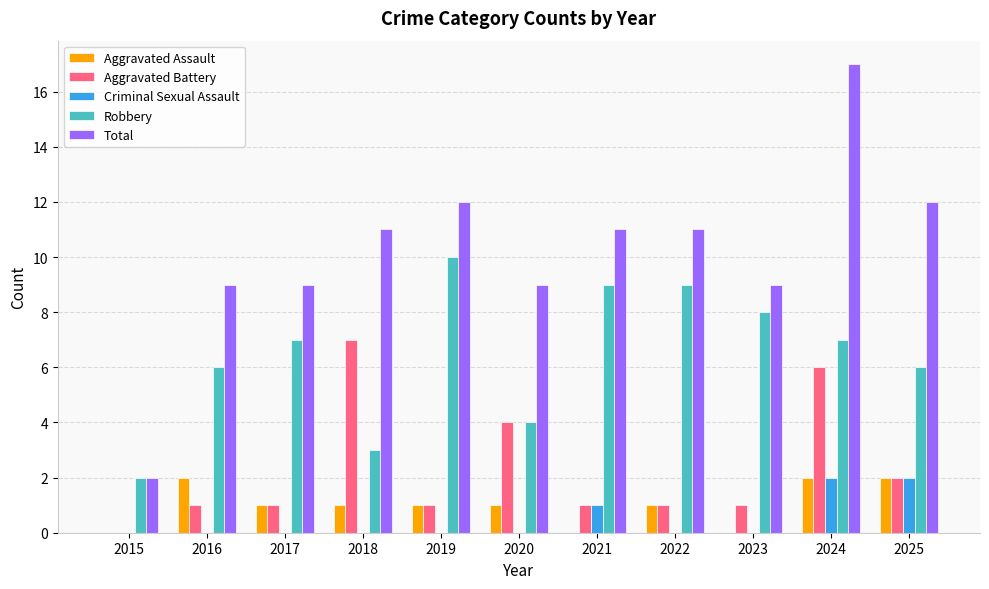

Reading left to right, transcribe all the data shown in this chart.

Aggravated Assault: 2015=0	2016=2	2017=1	2018=1	2019=1	2020=1	2021=0	2022=1	2023=0	2024=2	2025=2
Aggravated Battery: 2015=0	2016=1	2017=1	2018=7	2019=1	2020=4	2021=1	2022=1	2023=1	2024=6	2025=2
Criminal Sexual Assault: 2015=0	2016=0	2017=0	2018=0	2019=0	2020=0	2021=1	2022=0	2023=0	2024=2	2025=2
Robbery: 2015=2	2016=6	2017=7	2018=3	2019=10	2020=4	2021=9	2022=9	2023=8	2024=7	2025=6
Total: 2015=2	2016=9	2017=9	2018=11	2019=12	2020=9	2021=11	2022=11	2023=9	2024=17	2025=12